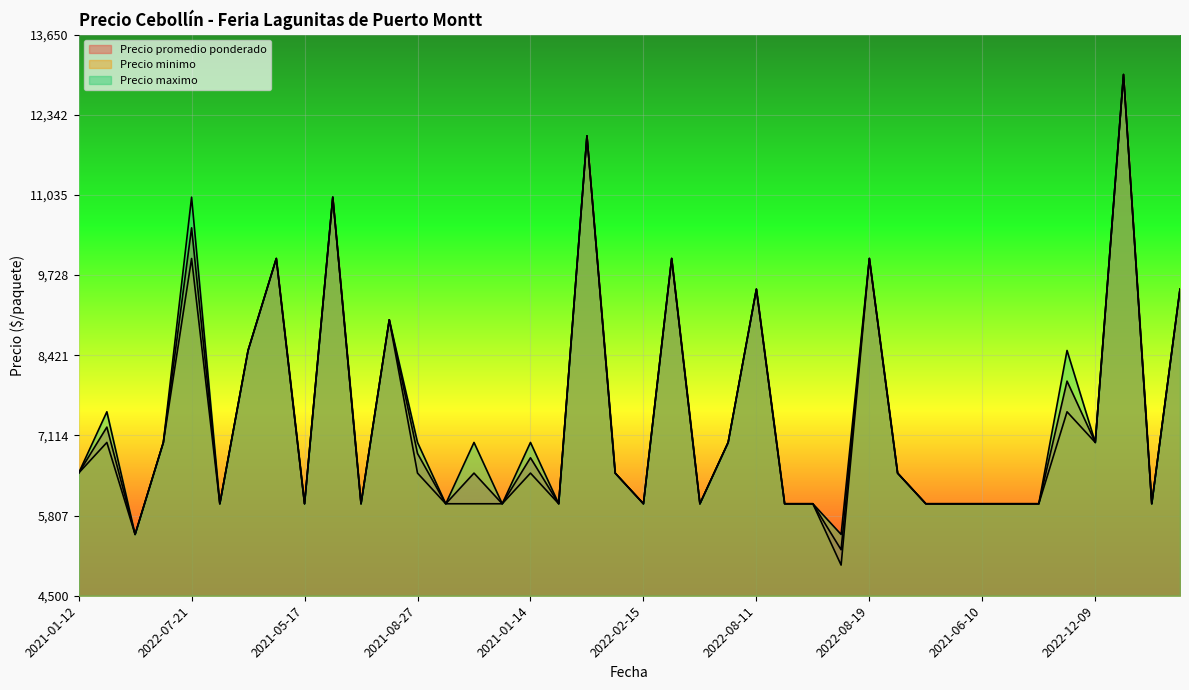

True or false: Precio maximo and Precio minimo cross at least once.

False